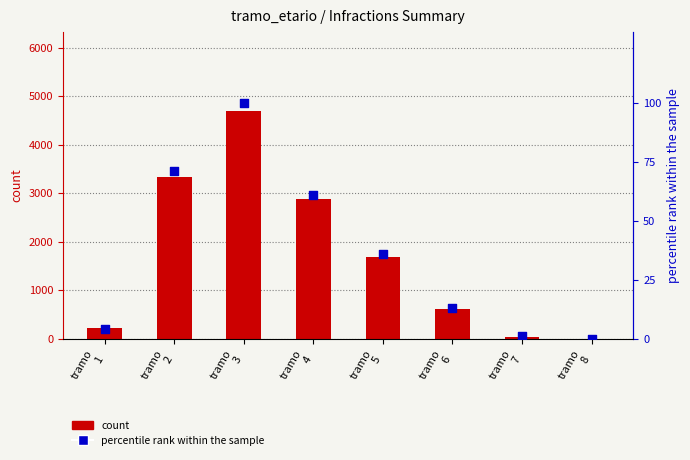

Which series has the largest total across all categories?

count